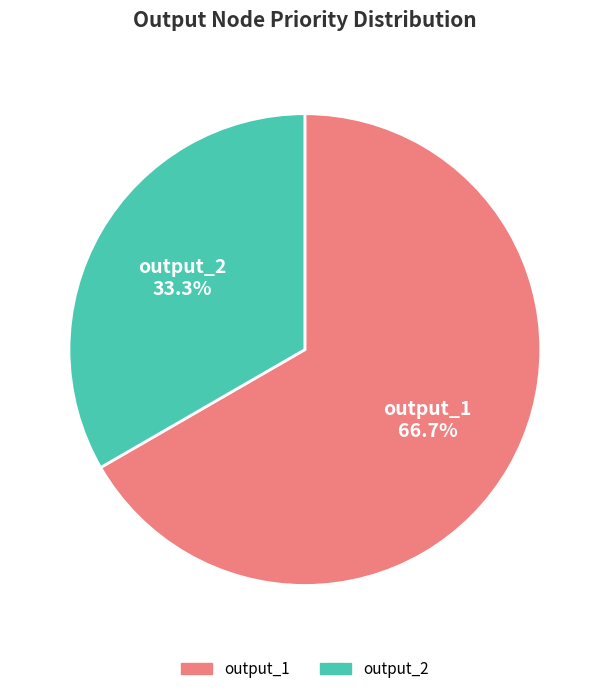

Rank the categories by value from highest to lowest.

output_1, output_2